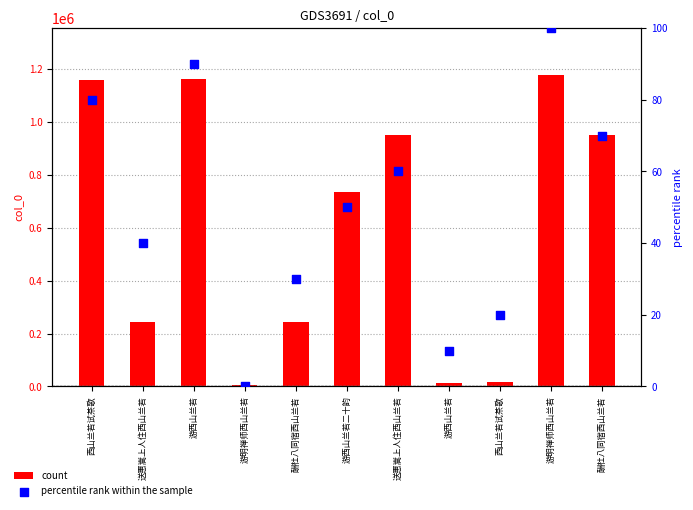

What is the total value across all series at 酬杜八同宿西山兰若?

243276